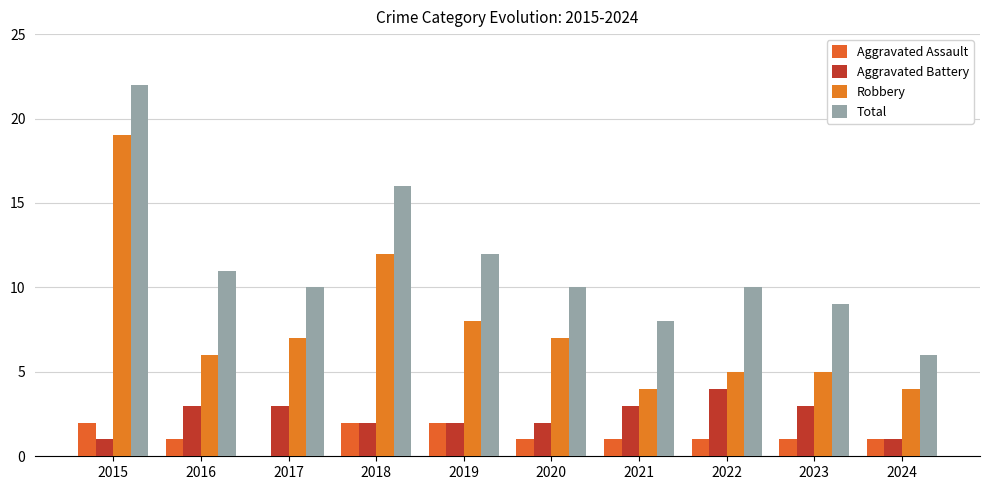

How many distinct data groups are displayed?

4